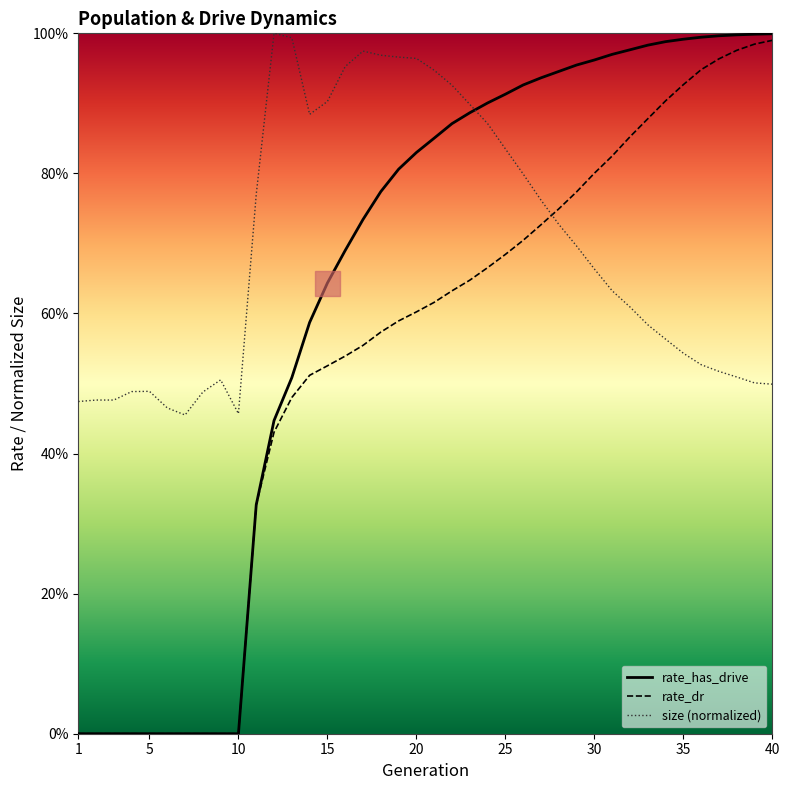

Is this an area chart (filled region under the line)?

No